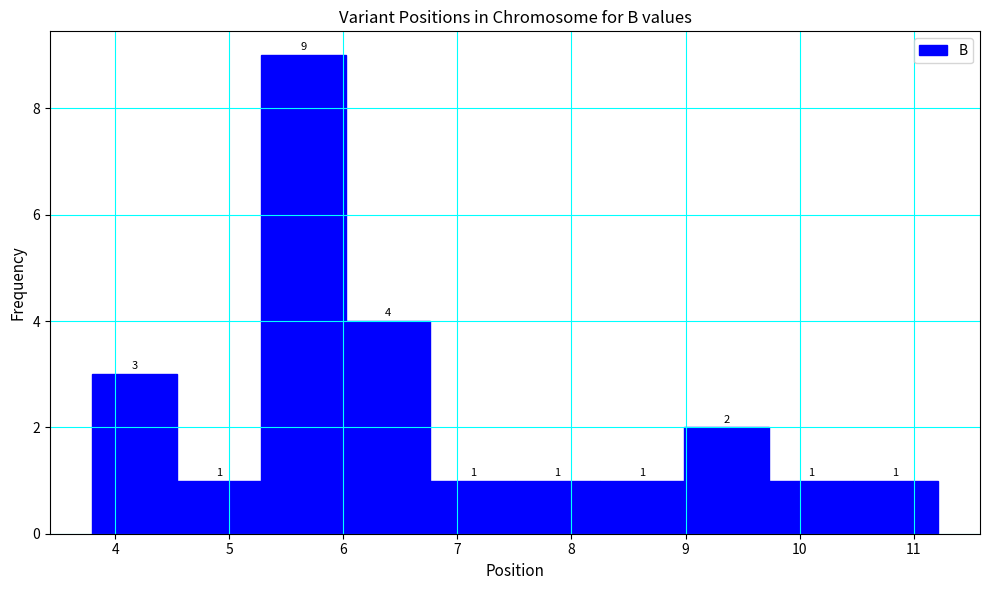

Over which range of the x-axis is the bar tallest?

5.3 to 6.0